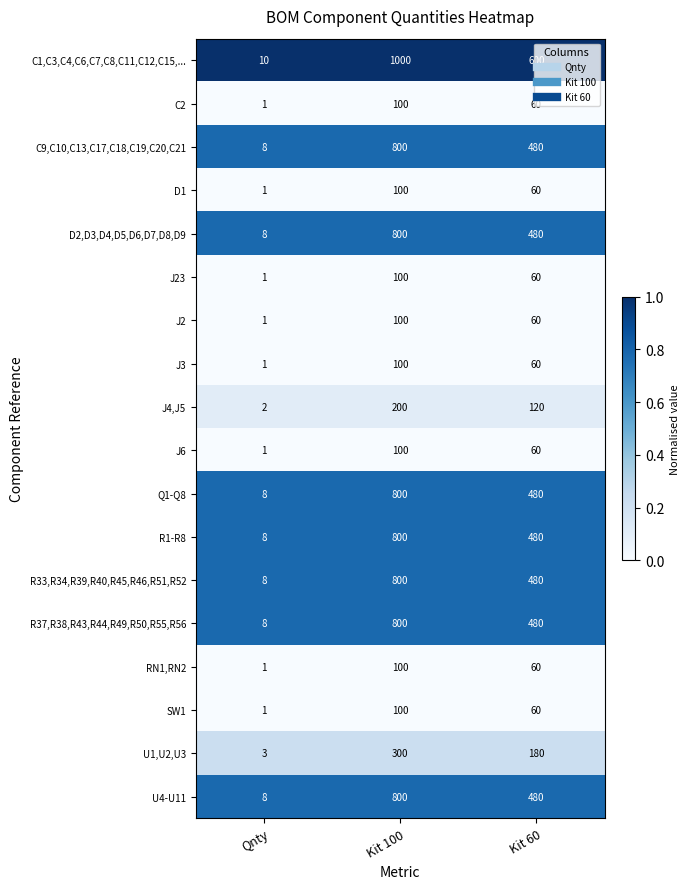

Which series changed the most between Qnty and Kit 60?

C1,C3,C4,C6,C7,C8,C11,C12,C15,...